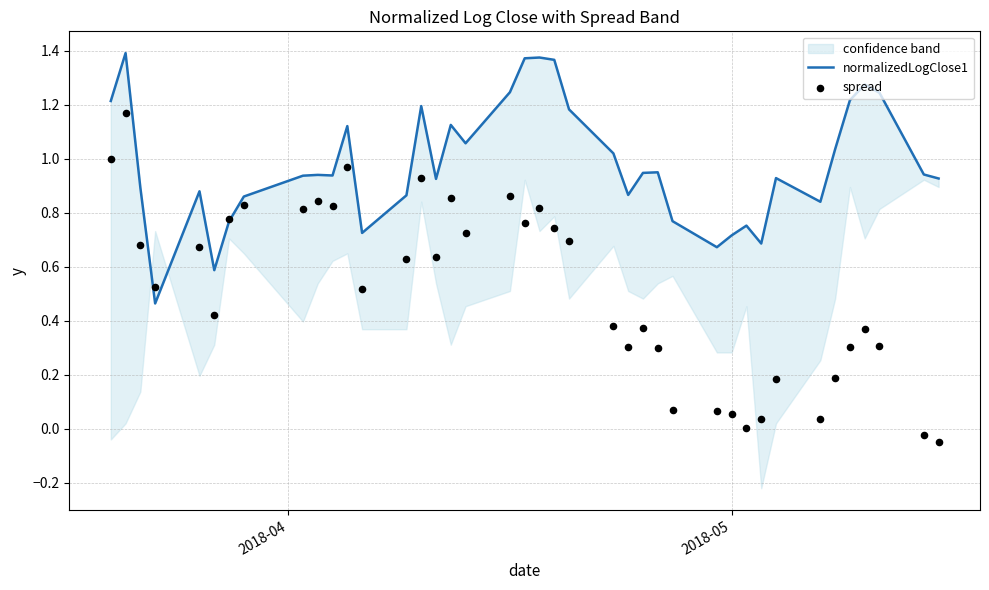

Which series has the largest total across all categories?

normalizedLogClose1